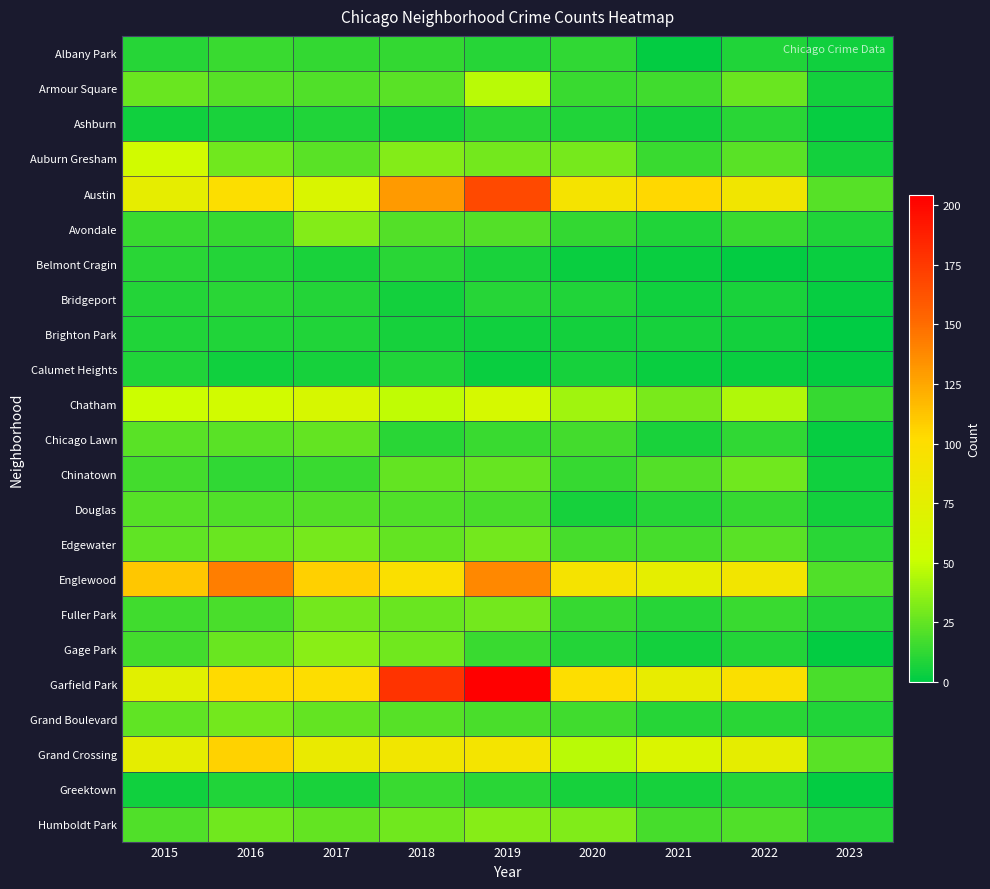

Reading right to left, transcribe all the data shown in this chart.

Albany Park: 2023=4	2022=8	2021=1	2020=12	2019=10	2018=13	2017=13	2016=15	2015=10
Armour Square: 2023=5	2022=27	2021=16	2020=15	2019=47	2018=23	2017=20	2016=22	2015=27
Ashburn: 2023=2	2022=11	2021=5	2020=8	2019=11	2018=6	2017=8	2016=7	2015=4
Auburn Gresham: 2023=5	2022=23	2021=15	2020=30	2019=29	2018=33	2017=23	2016=28	2015=56
Austin: 2023=22	2022=89	2021=104	2020=92	2019=167	2018=130	2017=65	2016=99	2015=78
Avondale: 2023=8	2022=15	2021=8	2020=13	2019=21	2018=21	2017=33	2016=14	2015=15
Belmont Cragin: 2023=3	2022=1	2021=3	2020=3	2019=7	2018=11	2017=7	2016=9	2015=11
Bridgeport: 2023=2	2022=7	2021=4	2020=8	2019=10	2018=5	2017=9	2016=11	2015=9
Brighton Park: 2023=0	2022=5	2021=6	2020=5	2019=4	2018=6	2017=8	2016=8	2015=8
Calumet Heights: 2023=1	2022=3	2021=3	2020=6	2019=3	2018=8	2017=6	2016=4	2015=8
Chatham: 2023=14	2022=44	2021=31	2020=40	2019=60	2018=48	2017=62	2016=57	2015=51
Chicago Lawn: 2023=2	2022=12	2021=7	2020=17	2019=15	2018=11	2017=25	2016=23	2015=23
Chinatown: 2023=4	2022=28	2021=21	2020=14	2019=26	2018=25	2017=15	2016=12	2015=17
Douglas: 2023=5	2022=14	2021=10	2020=6	2019=19	2018=20	2017=21	2016=20	2015=22
Edgewater: 2023=11	2022=23	2021=18	2020=18	2019=29	2018=25	2017=30	2016=27	2015=24
Englewood: 2023=20	2022=90	2021=76	2020=92	2019=138	2018=98	2017=107	2016=142	2015=111
Fuller Park: 2023=9	2022=15	2021=10	2020=14	2019=29	2018=27	2017=29	2016=19	2015=16
Gage Park: 2023=1	2022=9	2021=5	2020=9	2019=15	2018=28	2017=35	2016=27	2015=17
Garfield Park: 2023=19	2022=98	2021=79	2020=100	2019=204	2018=178	2017=101	2016=103	2015=73
Grand Boulevard: 2023=8	2022=11	2021=10	2020=16	2019=19	2018=22	2017=25	2016=29	2015=24
Grand Crossing: 2023=23	2022=77	2021=66	2020=47	2019=91	2018=88	2017=82	2016=106	2015=77
Greektown: 2023=1	2022=9	2021=6	2020=6	2019=11	2018=15	2017=7	2016=8	2015=4
Humboldt Park: 2023=10	2022=20	2021=18	2020=32	2019=34	2018=28	2017=25	2016=28	2015=20